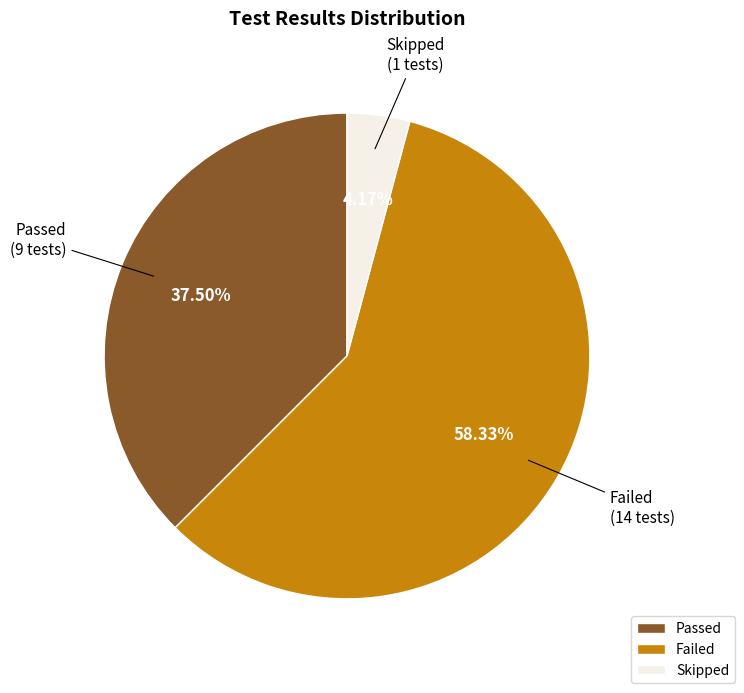

What percentage is NOT represented by Skipped?

95.8%